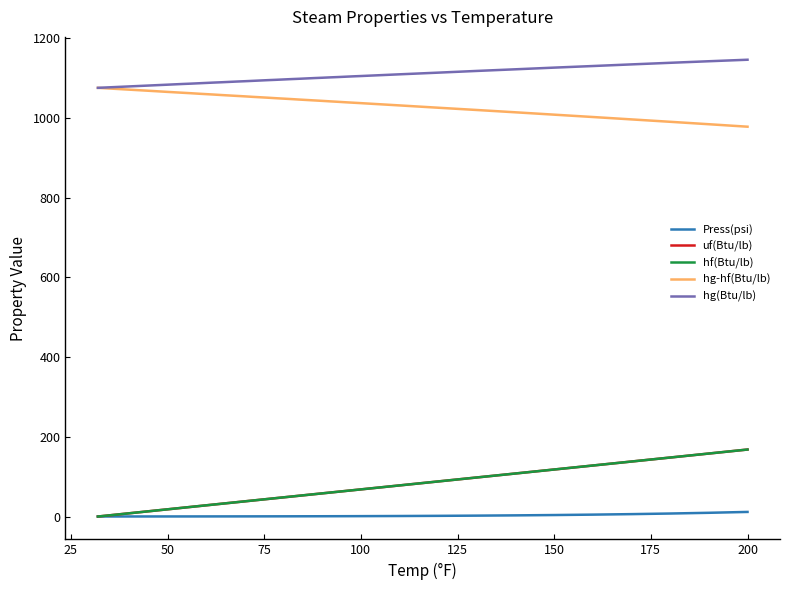

What is the greatest value displayed?

1145.9